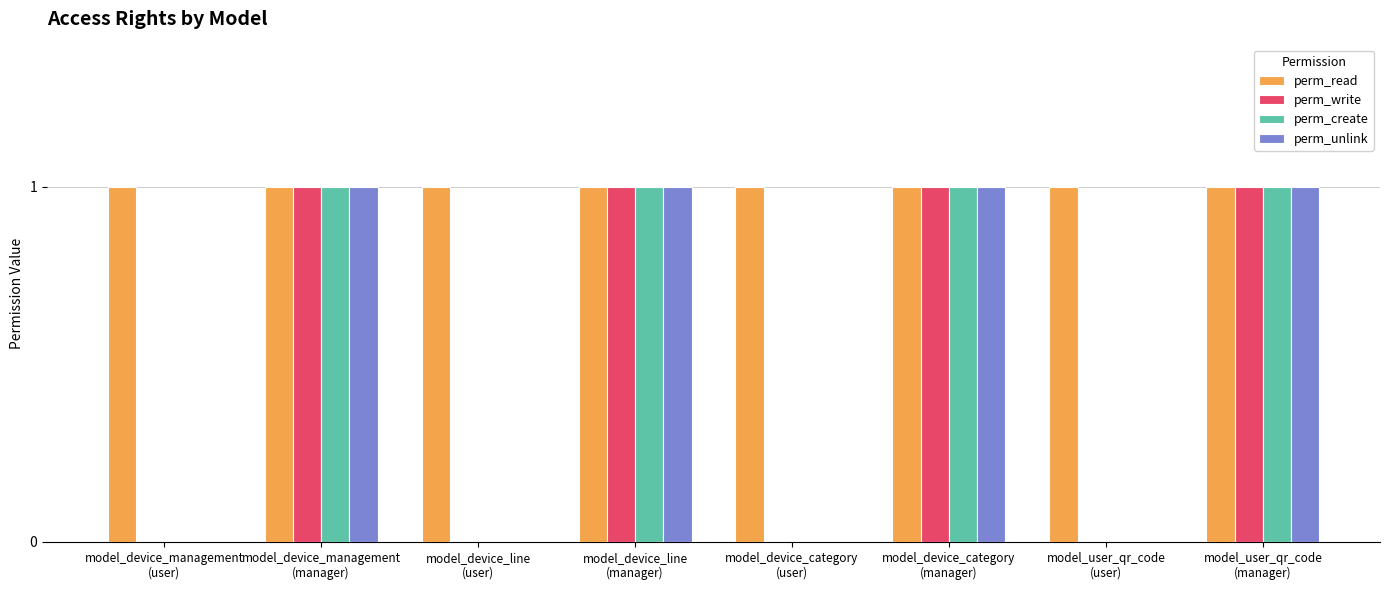

What is the sum of all perm_unlink values?

4